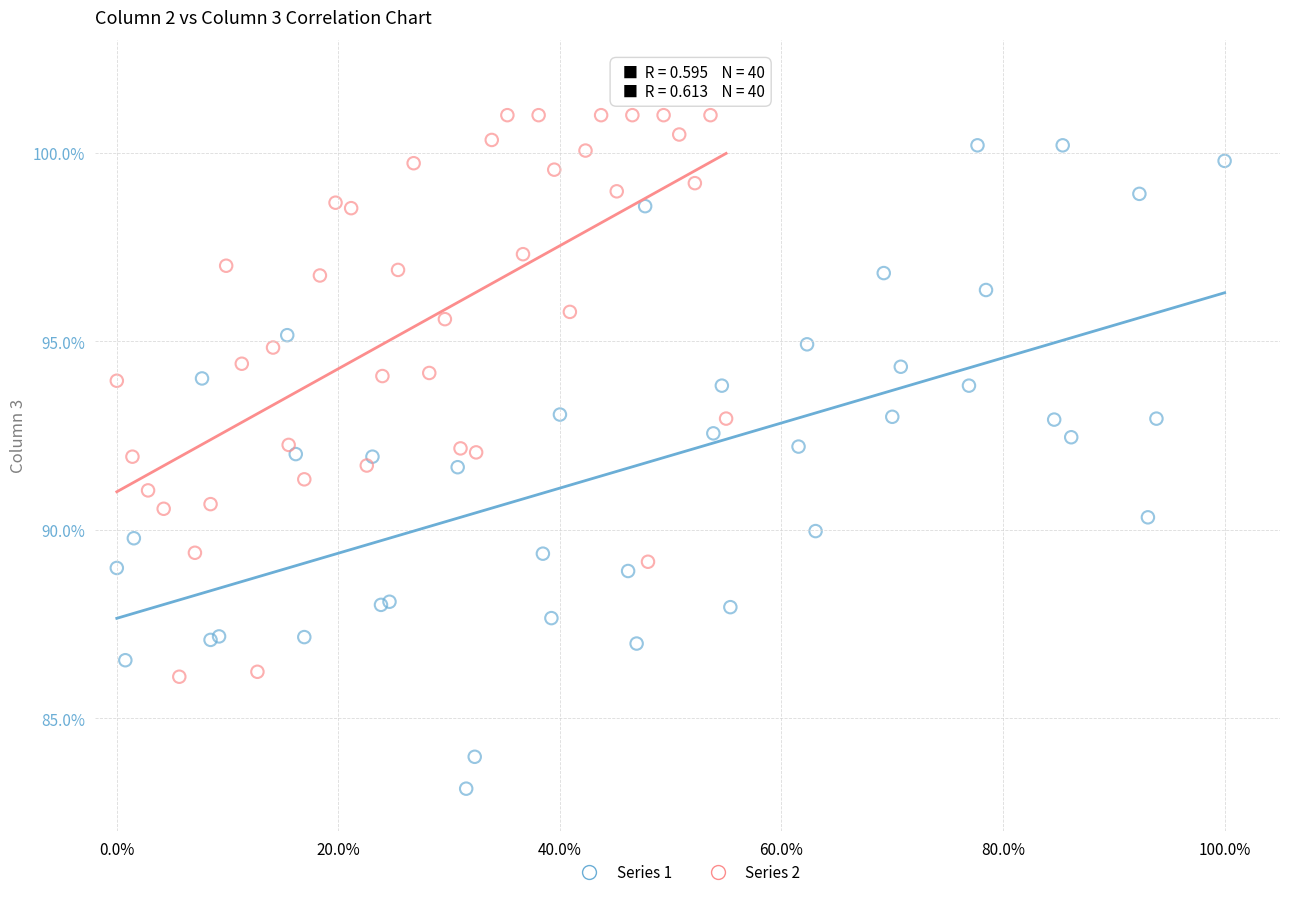

What are all the series names shown in the legend?

Series 1, Series 2